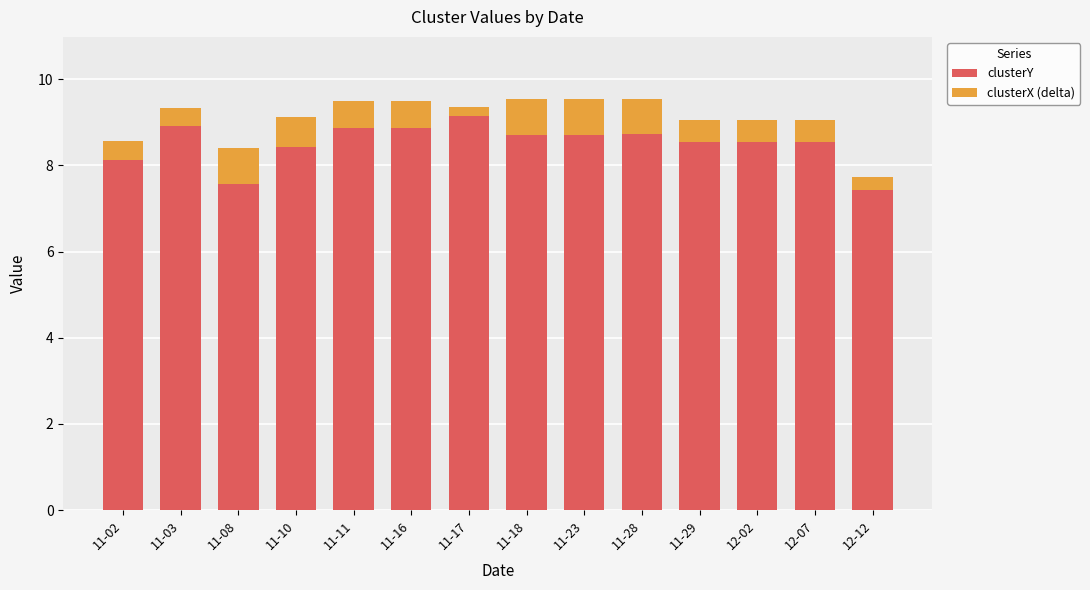

The clusterY series shows 8.7 at 11-18. True or false?

True